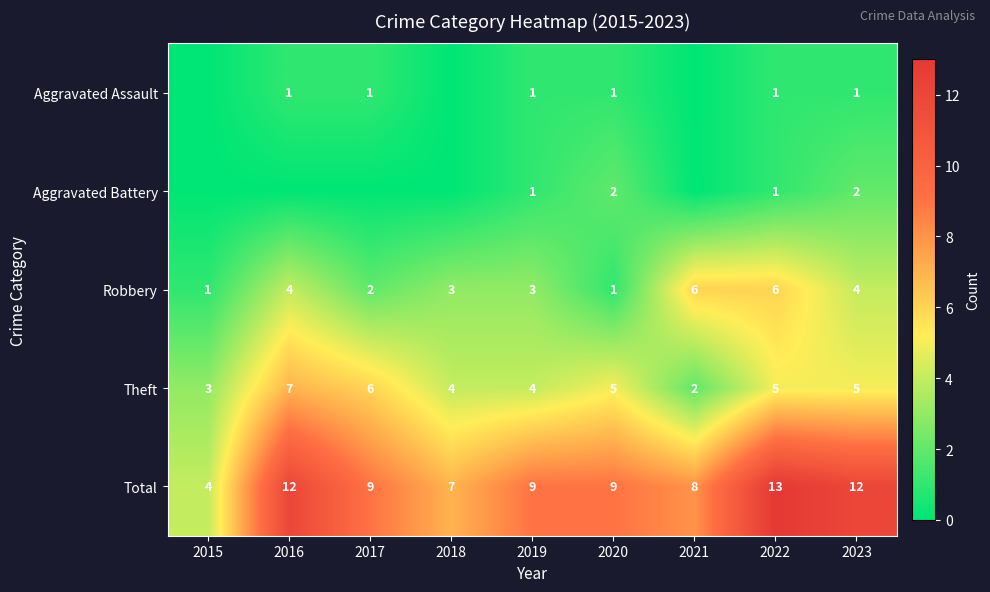

What is the spread (max minus min) of values at 2022?

12